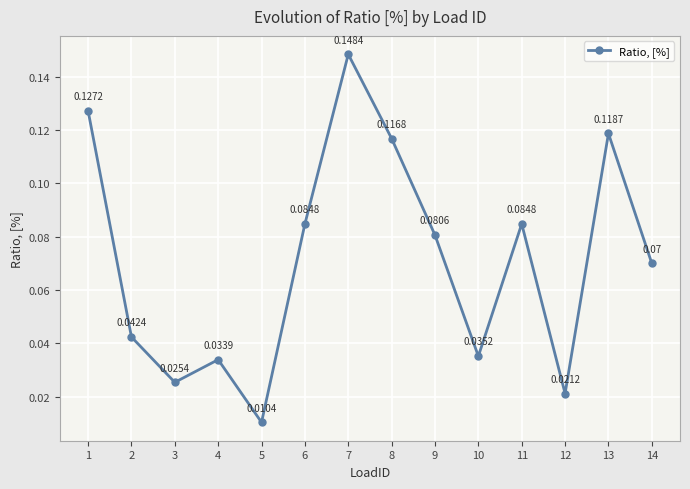

What is the change in value from 6 to 7?

+0.1